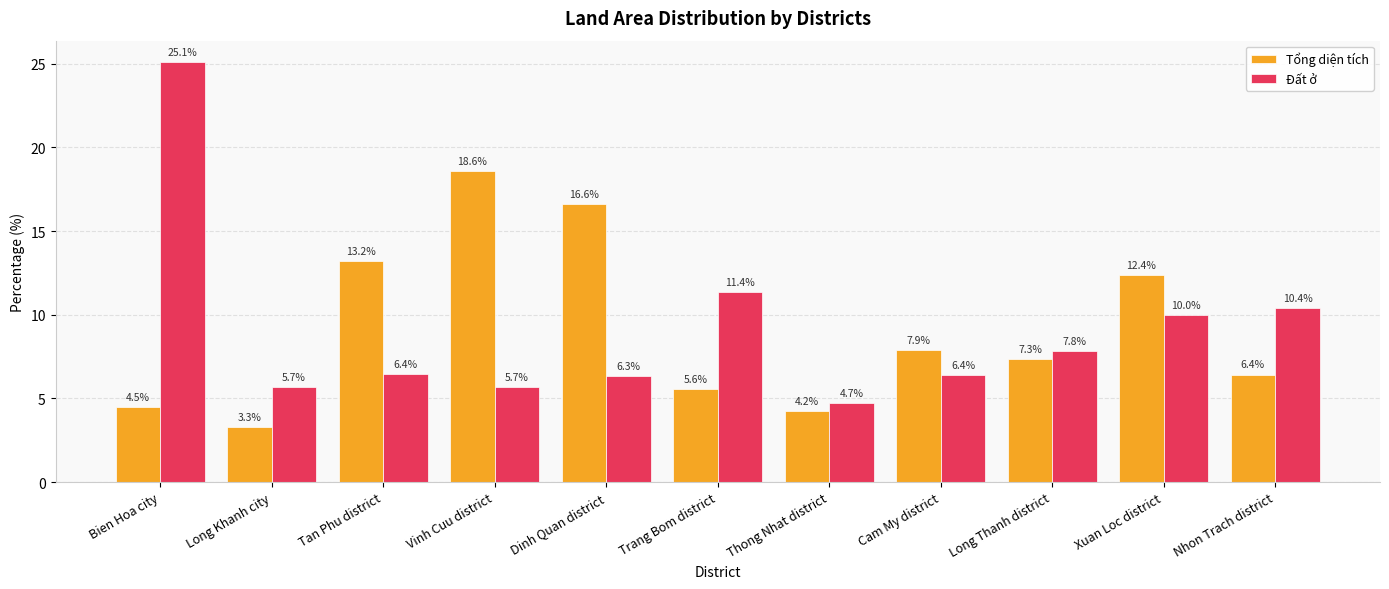

What is the maximum value for Tổng diện tích?

18.6